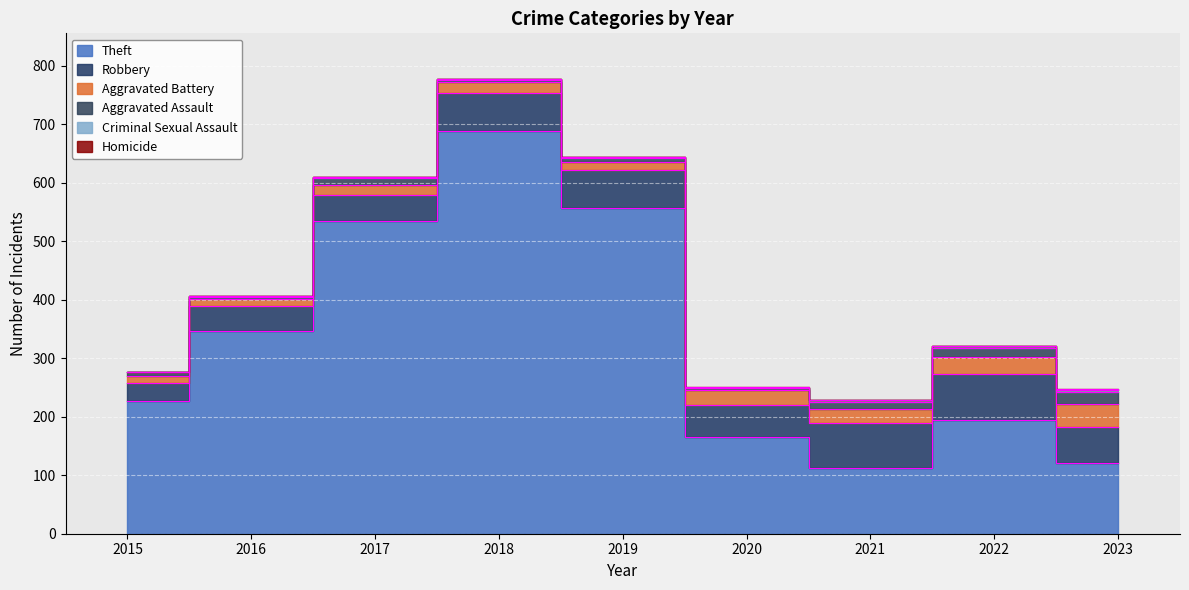

What is the spread (max minus min) of values at 2022?

194